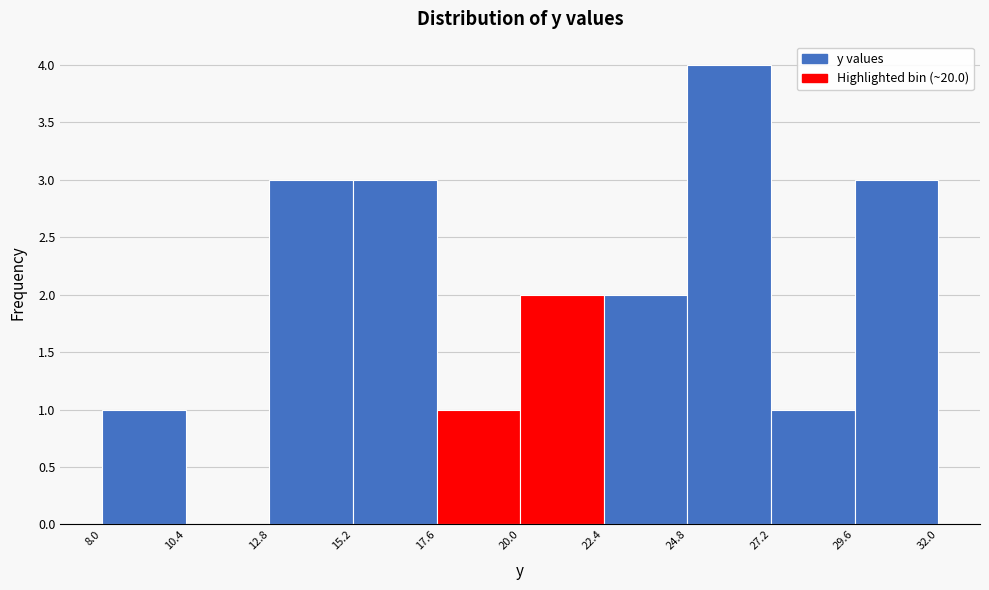

Reading left to right, transcribe this chart: for each bar, give the range it covers on the x-axis and its height. The values are not printed on the chart, so give them approximately, as read against the axis.

8.0 to 10.4: 1
10.4 to 12.8: 0
12.8 to 15.2: 3
15.2 to 17.6: 3
17.6 to 20.0: 1
20.0 to 22.4: 2
22.4 to 24.8: 2
24.8 to 27.2: 4
27.2 to 29.6: 1
29.6 to 32.0: 3